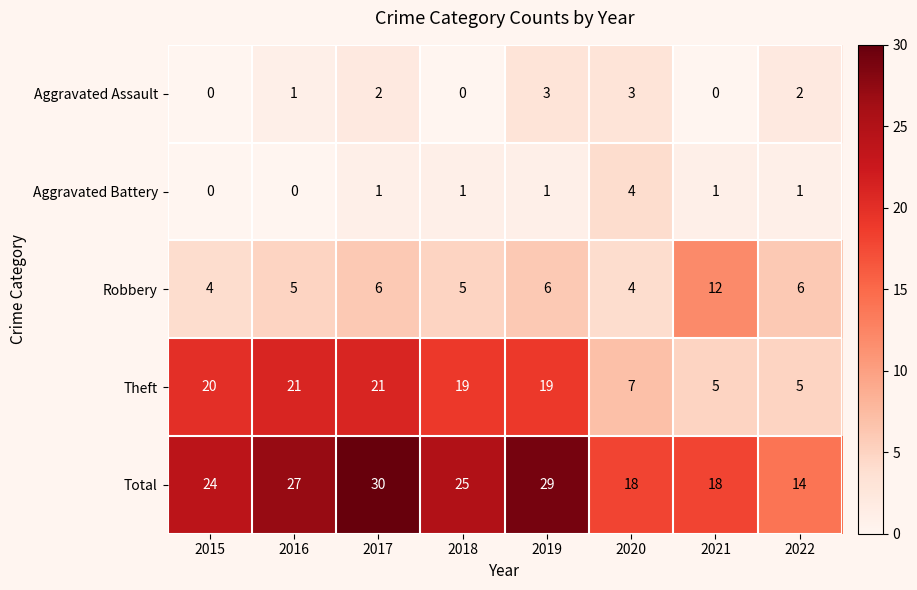

Which label corresponds to the largest value in the chart?

2017